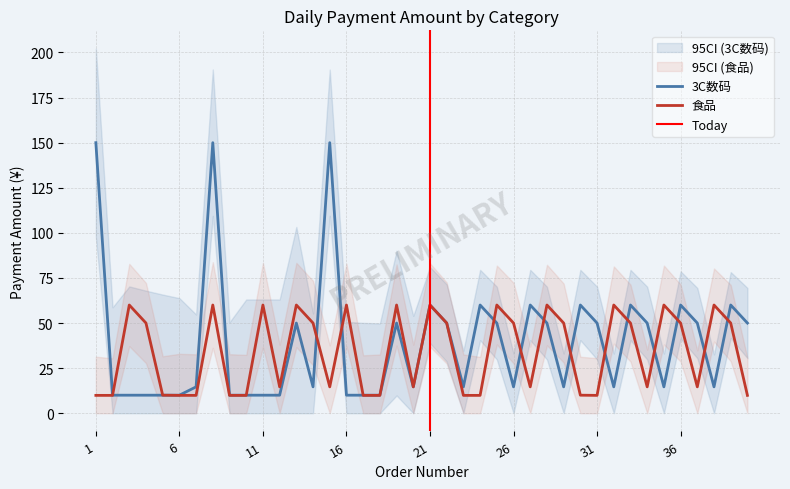

Rank the series by their maximum value, from highest to lowest.

3C数码, 食品